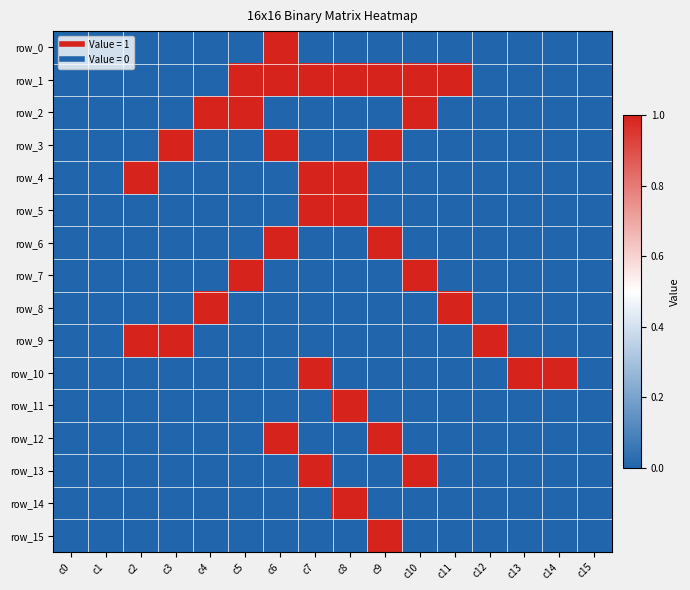

Reading left to right, list all the values displayed in this chart.

row_0: 0	0	0	0	0	0	1	0	0	0	0	0	0	0	0	0
row_1: 0	0	0	0	0	1	1	1	1	1	1	1	0	0	0	0
row_2: 0	0	0	0	1	1	0	0	0	0	1	0	0	0	0	0
row_3: 0	0	0	1	0	0	1	0	0	1	0	0	0	0	0	0
row_4: 0	0	1	0	0	0	0	1	1	0	0	0	0	0	0	0
row_5: 0	0	0	0	0	0	0	1	1	0	0	0	0	0	0	0
row_6: 0	0	0	0	0	0	1	0	0	1	0	0	0	0	0	0
row_7: 0	0	0	0	0	1	0	0	0	0	1	0	0	0	0	0
row_8: 0	0	0	0	1	0	0	0	0	0	0	1	0	0	0	0
row_9: 0	0	1	1	0	0	0	0	0	0	0	0	1	0	0	0
row_10: 0	0	0	0	0	0	0	1	0	0	0	0	0	1	1	0
row_11: 0	0	0	0	0	0	0	0	1	0	0	0	0	0	0	0
row_12: 0	0	0	0	0	0	1	0	0	1	0	0	0	0	0	0
row_13: 0	0	0	0	0	0	0	1	0	0	1	0	0	0	0	0
row_14: 0	0	0	0	0	0	0	0	1	0	0	0	0	0	0	0
row_15: 0	0	0	0	0	0	0	0	0	1	0	0	0	0	0	0